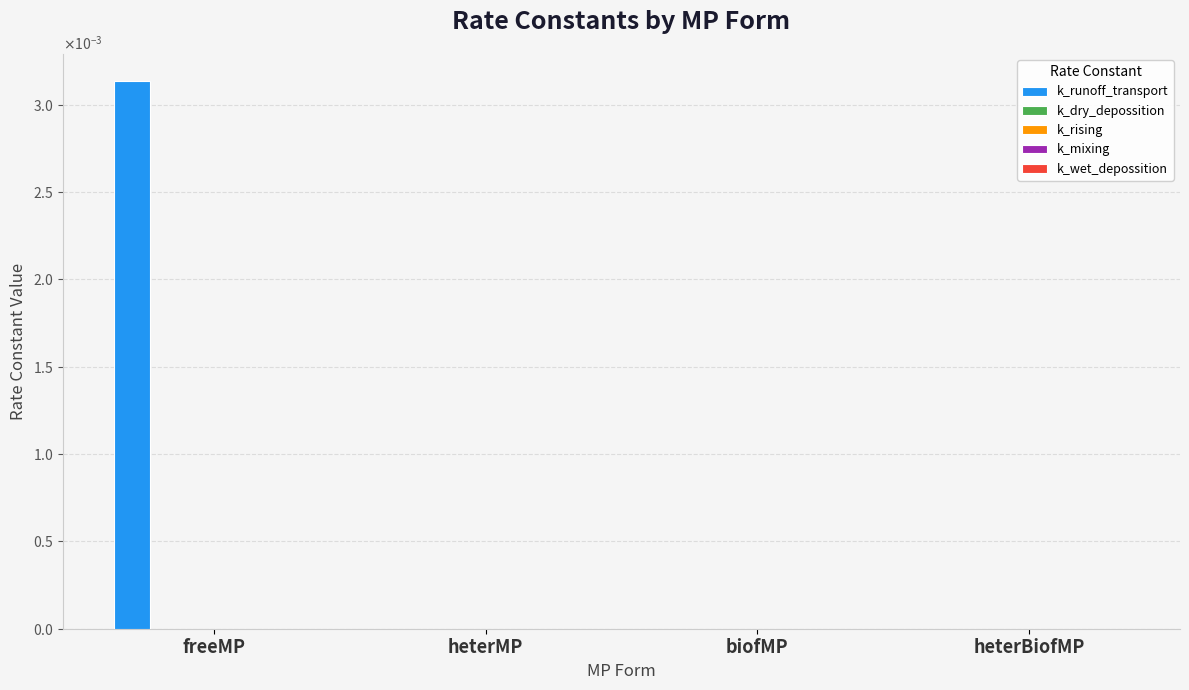

Does the chart contain stacked bars?

No